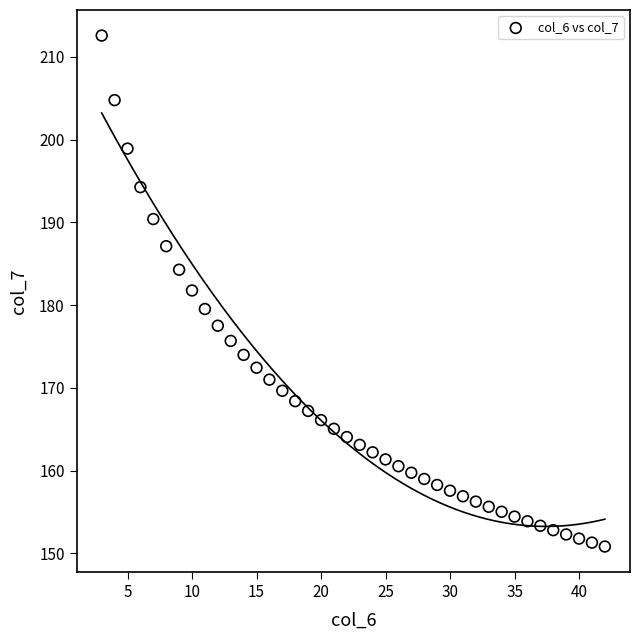

What is the range of X values (max minus min)?

39.0